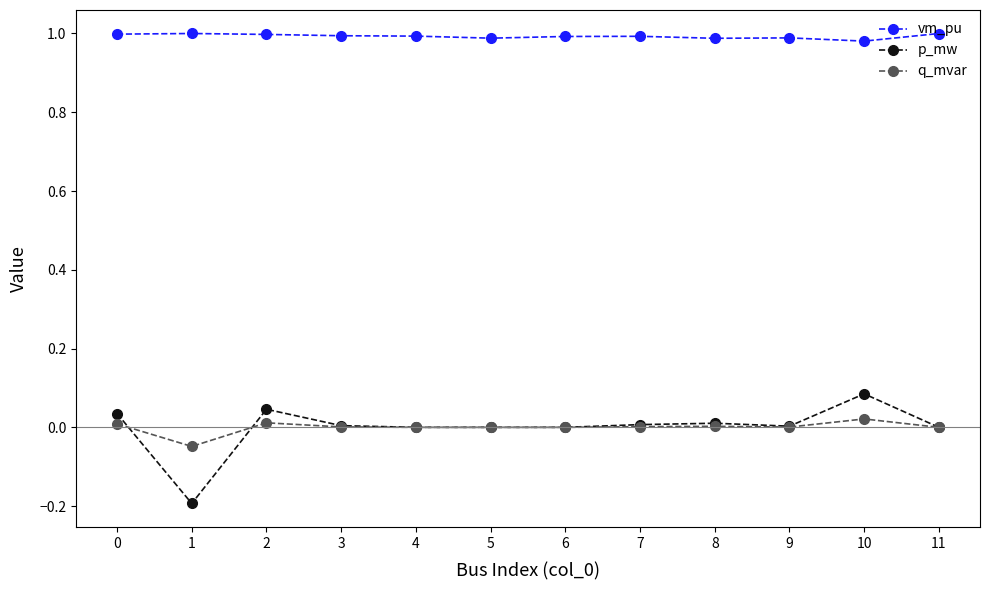

Between 1 and 9, which series saw the biggest shift?

p_mw